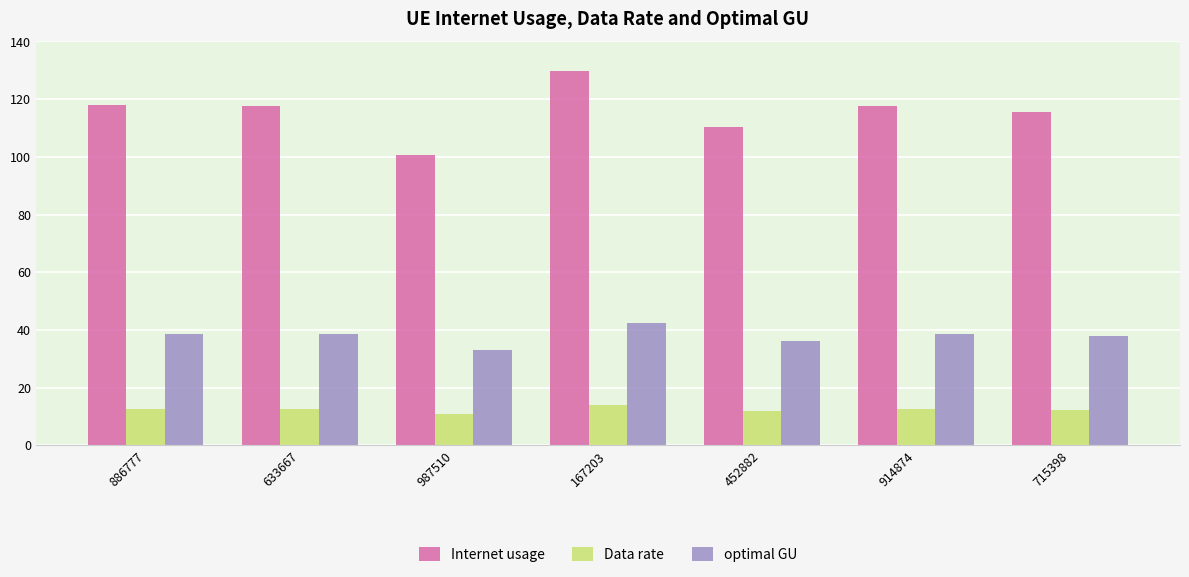

What are all the series names shown in the legend?

Internet usage, Data rate, optimal GU